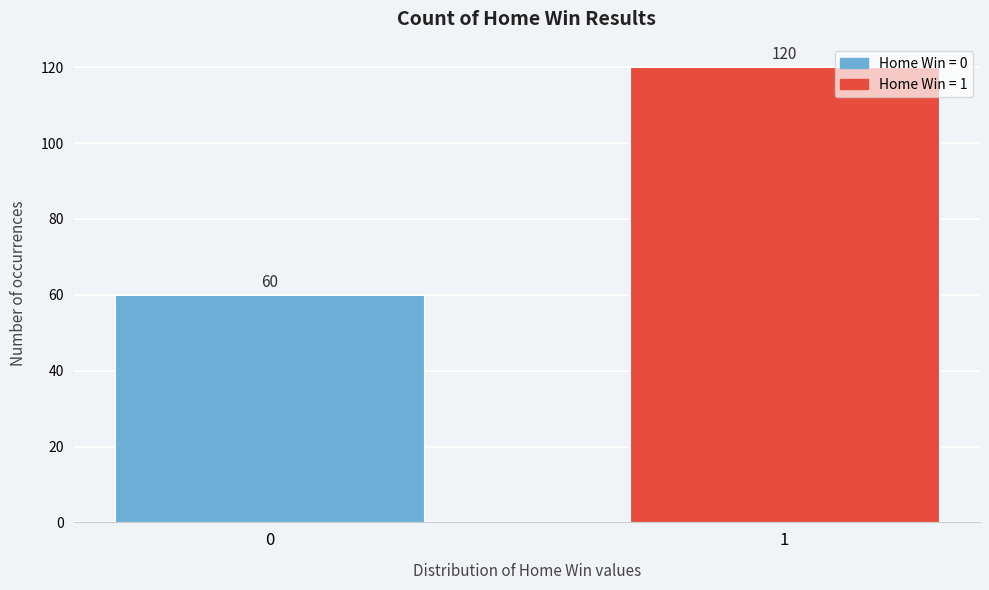

Reading left to right, what are all the values shown in this chart?

60	120